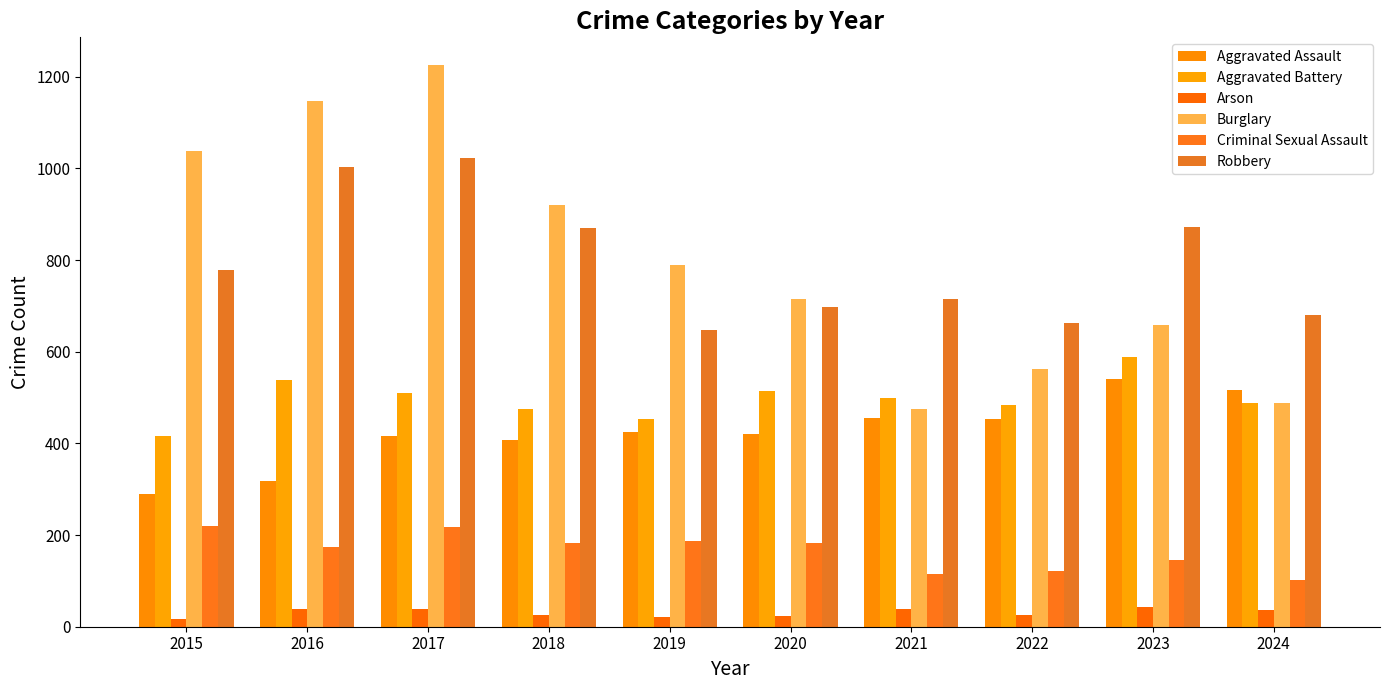

Rank the categories by Aggravated Assault value from highest to lowest.

2023, 2024, 2021, 2022, 2019, 2020, 2017, 2018, 2016, 2015